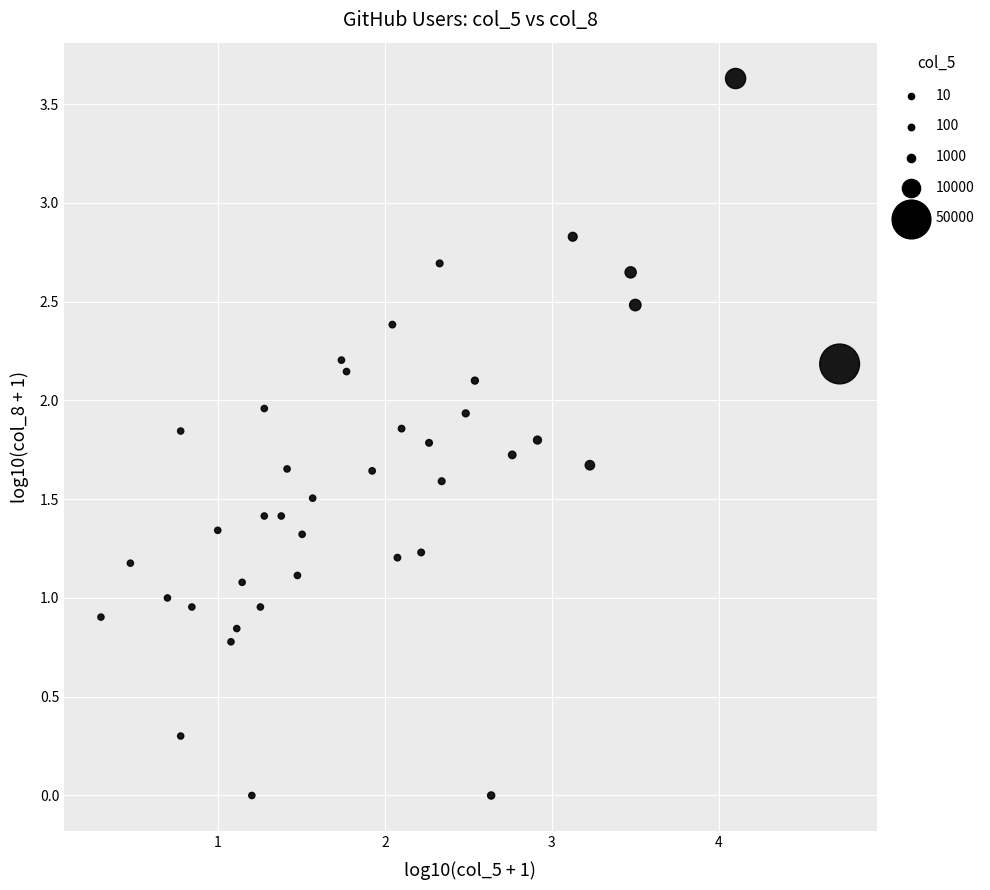

What is the range of Y values (max minus min)?

3.6